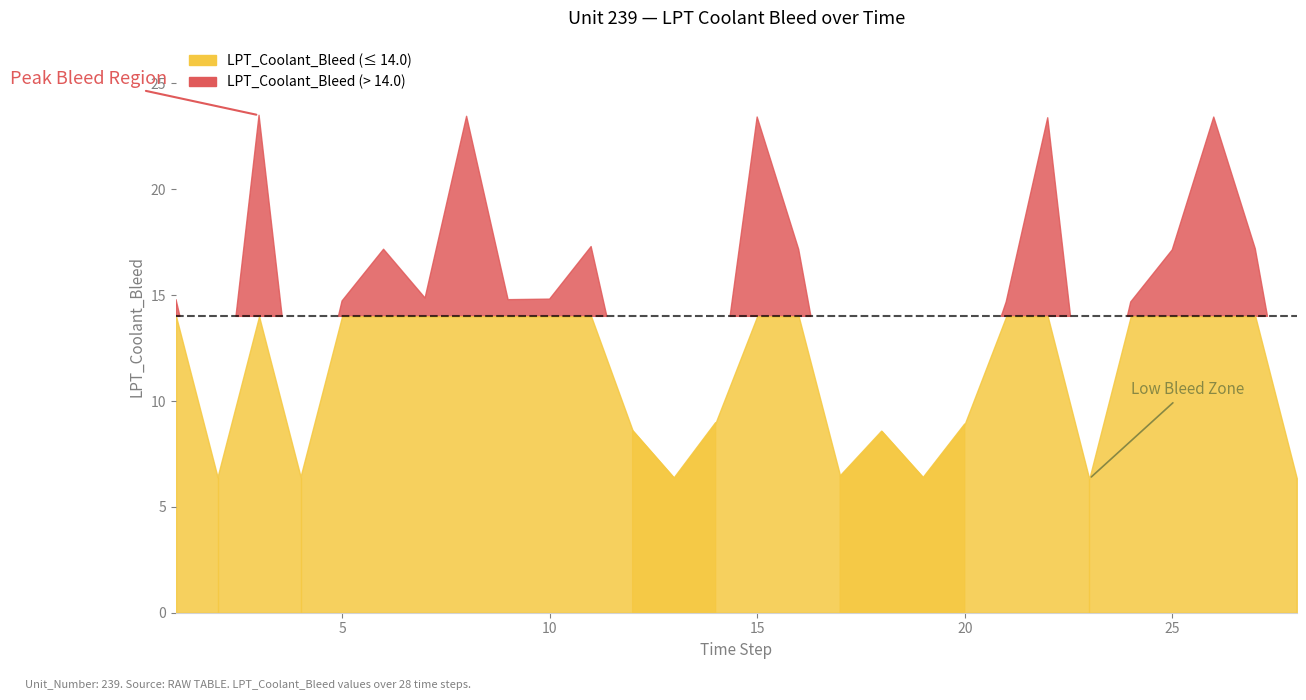

Between which two adjacent categories do Time and LPT_Coolant_Bleed first intersect?

11 and 12